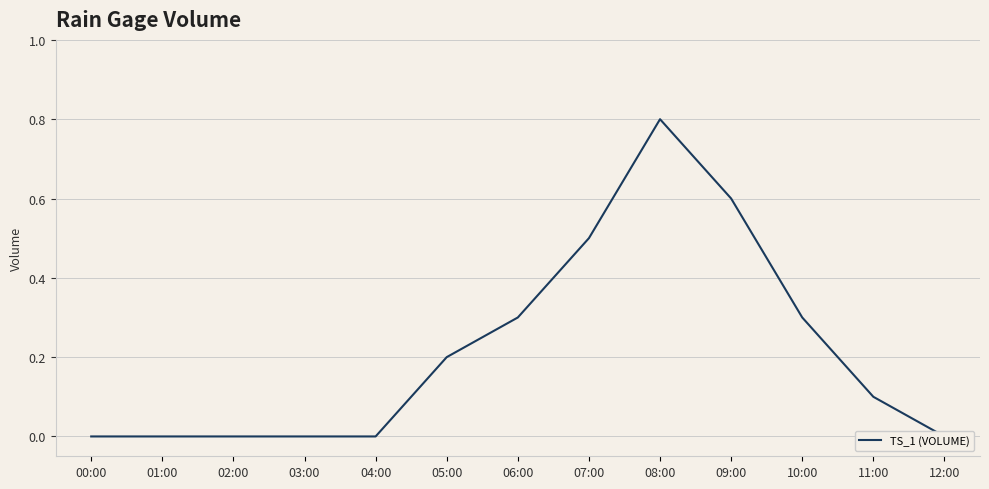

What is the change in value from 05:00 to 08:00?

+0.6